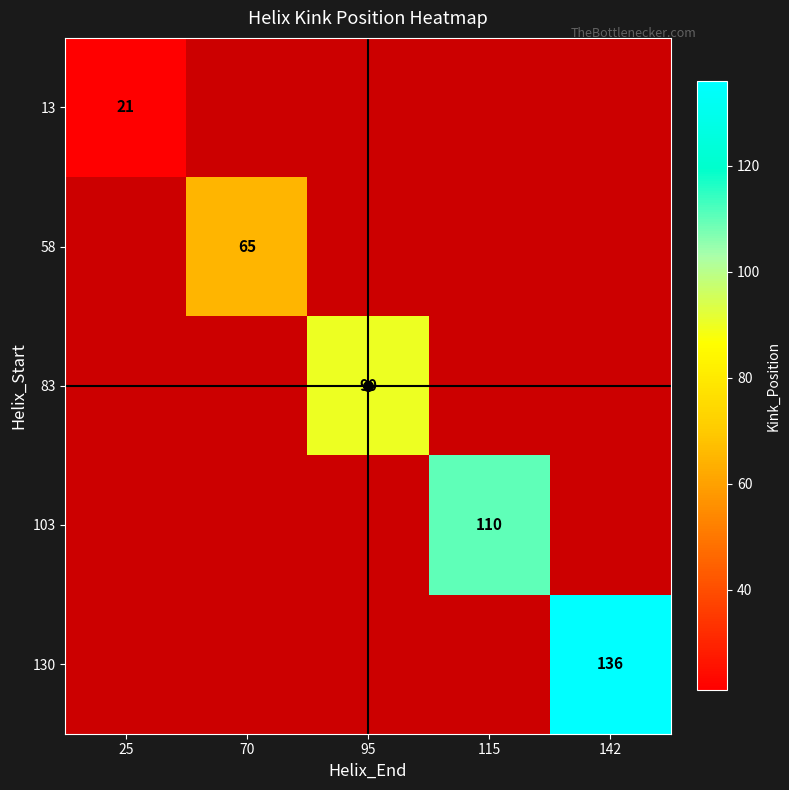

True or false: 130 has a value of 194.6 at 142.

False